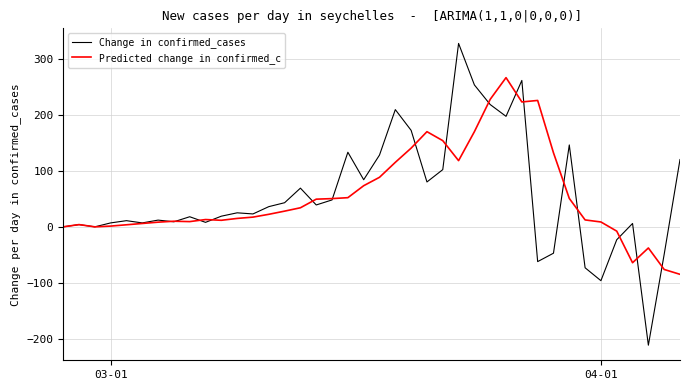

What is the sum of all Predicted change in confirmed_c values?

2238.7